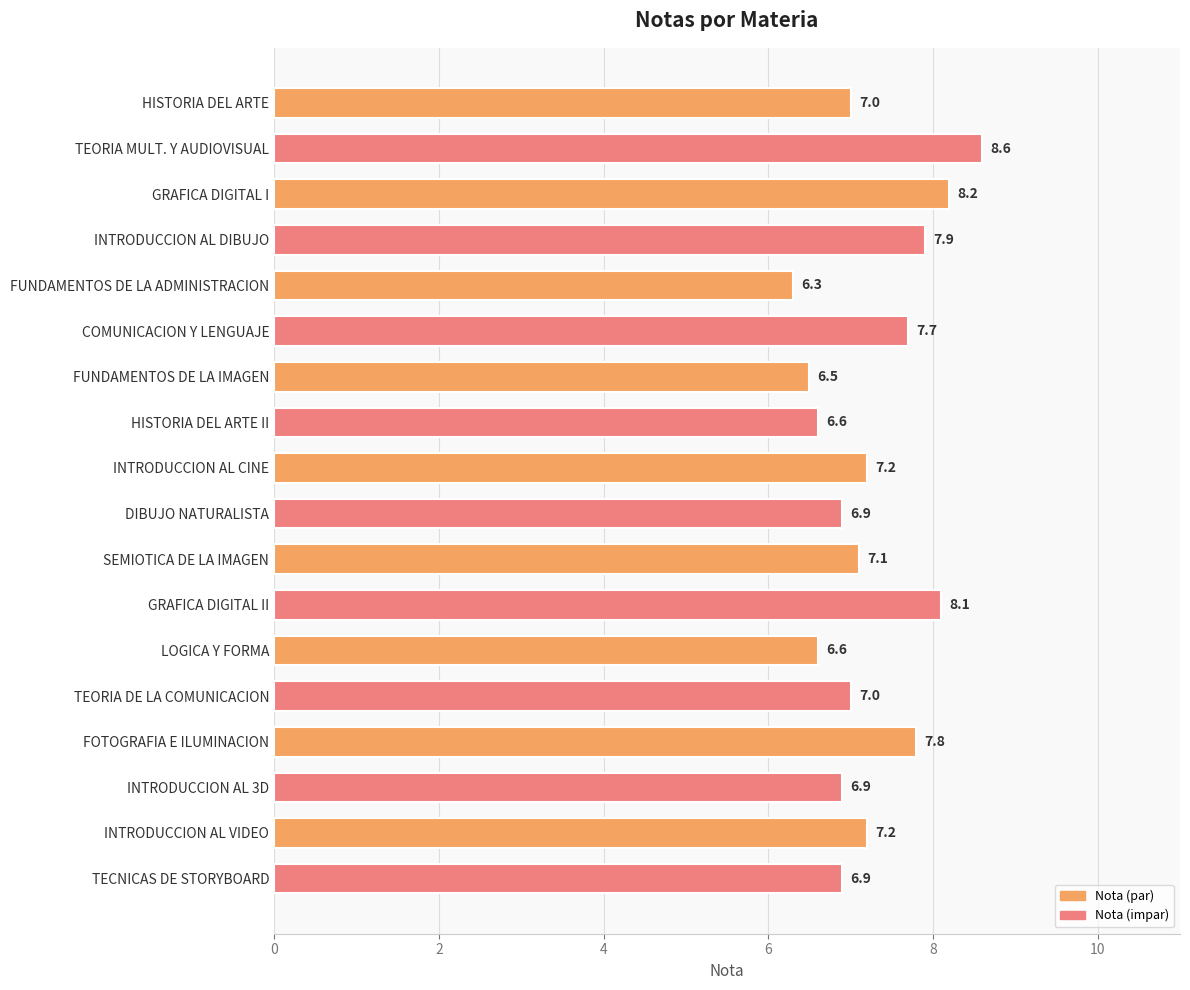

What is the approximate value at SEMIOTICA DE LA IMAGEN?

7.1